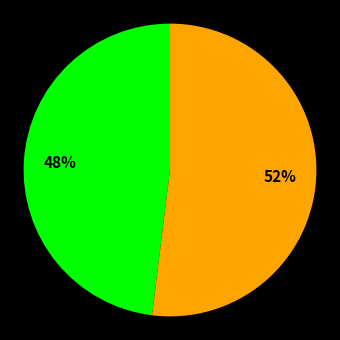

Is there a majority slice in this chart?

Yes